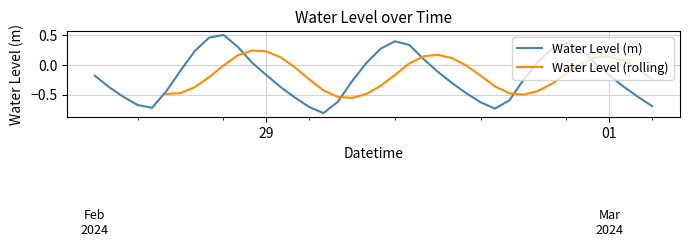

What is the label of the 37th point from the left?

2024-03-01 00:00:00